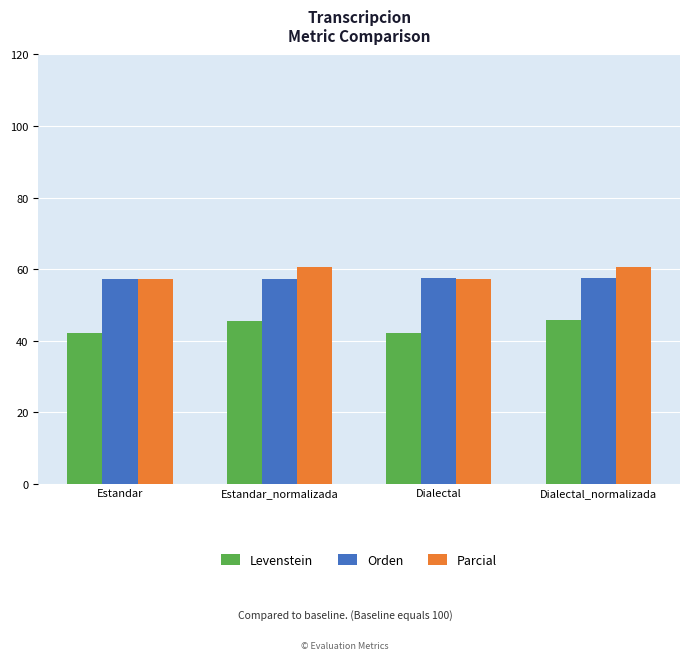

What is the difference between the highest and lowest values at Estandar?

15.3